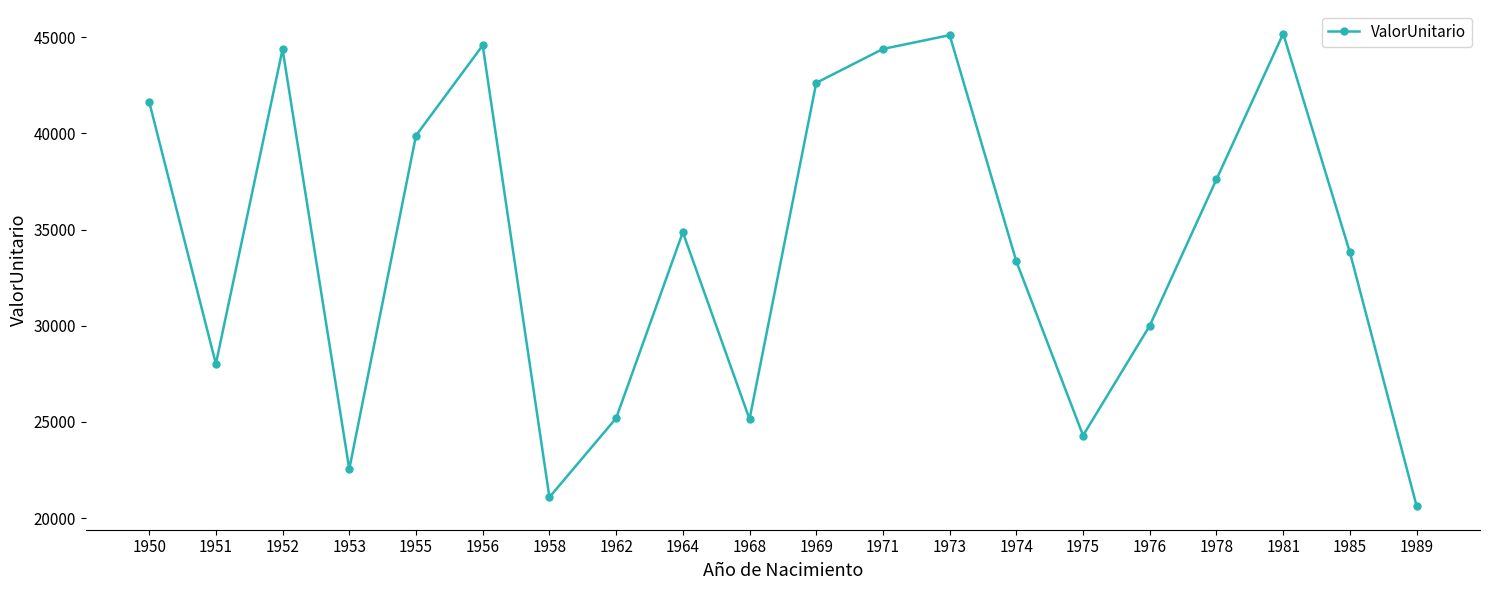

What is the value of the 5th point from the left?

39883.0